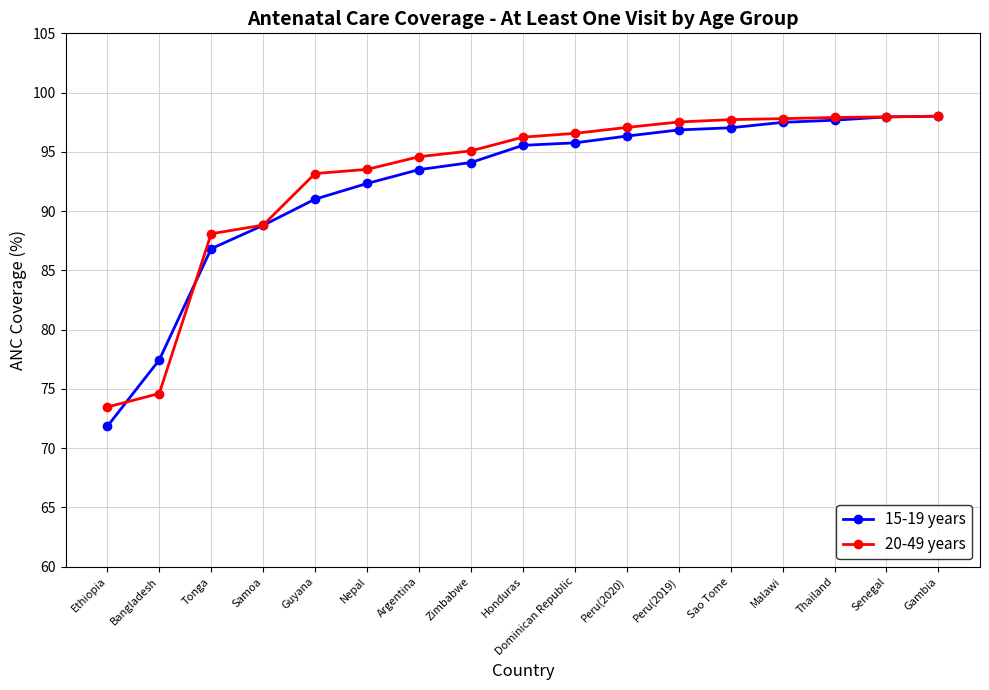

What is the sum of the 20-49 years values at Argentina and Thailand?

192.5